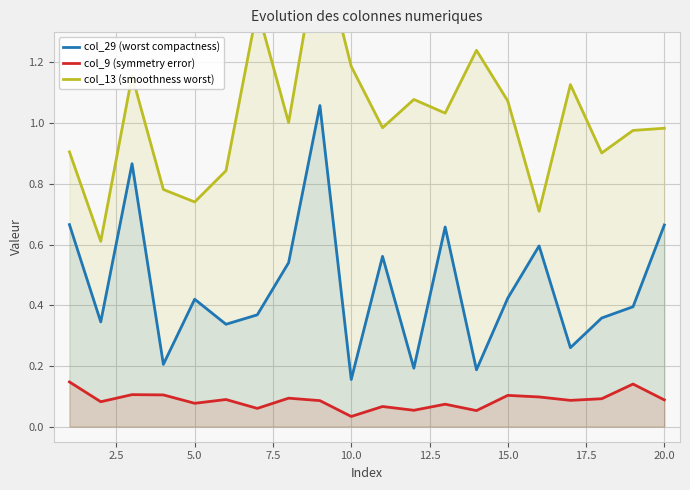

How many lines are shown in the chart?

3